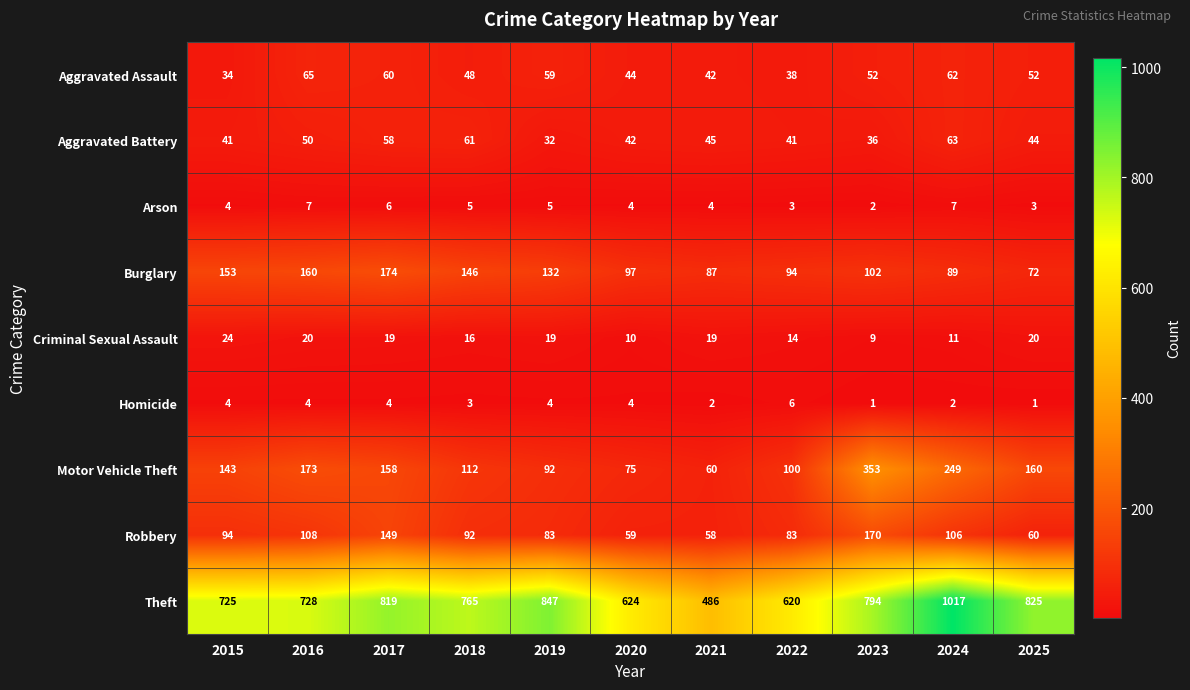

Which series changed the most between 2023 and 2024?

Theft